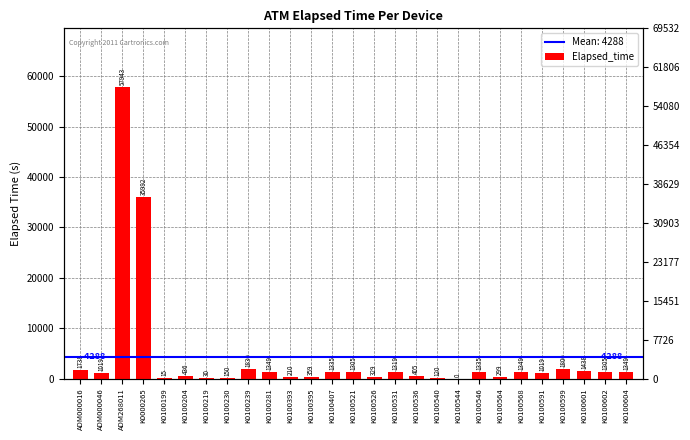

What is the maximum value shown in the chart?

57943